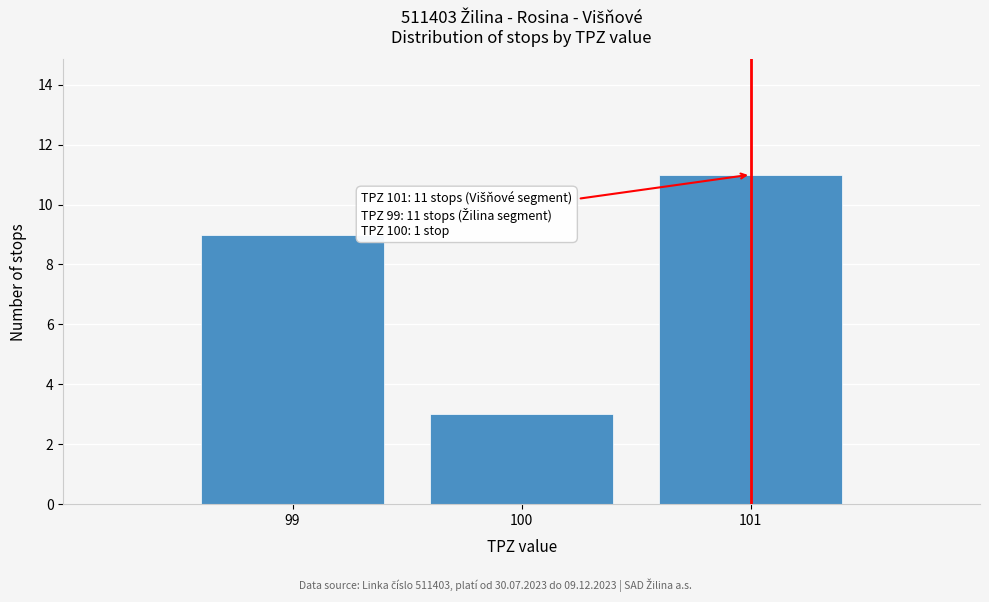

Reading left to right, transcribe all the data shown in this chart.

99=9	100=3	101=11